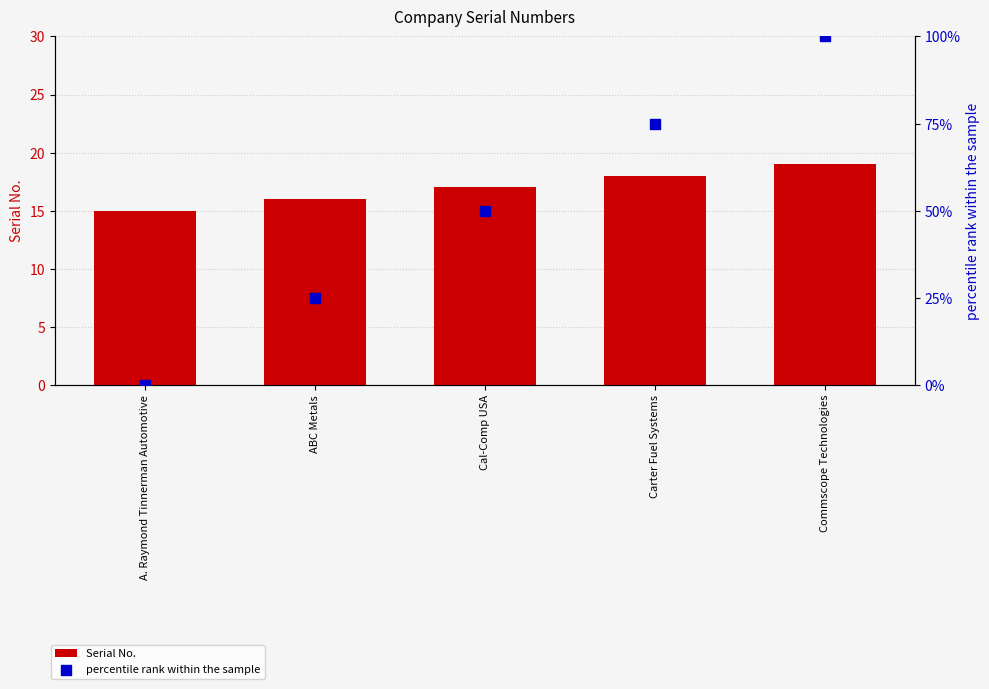

Which series has the largest total across all categories?

percentile rank within the sample